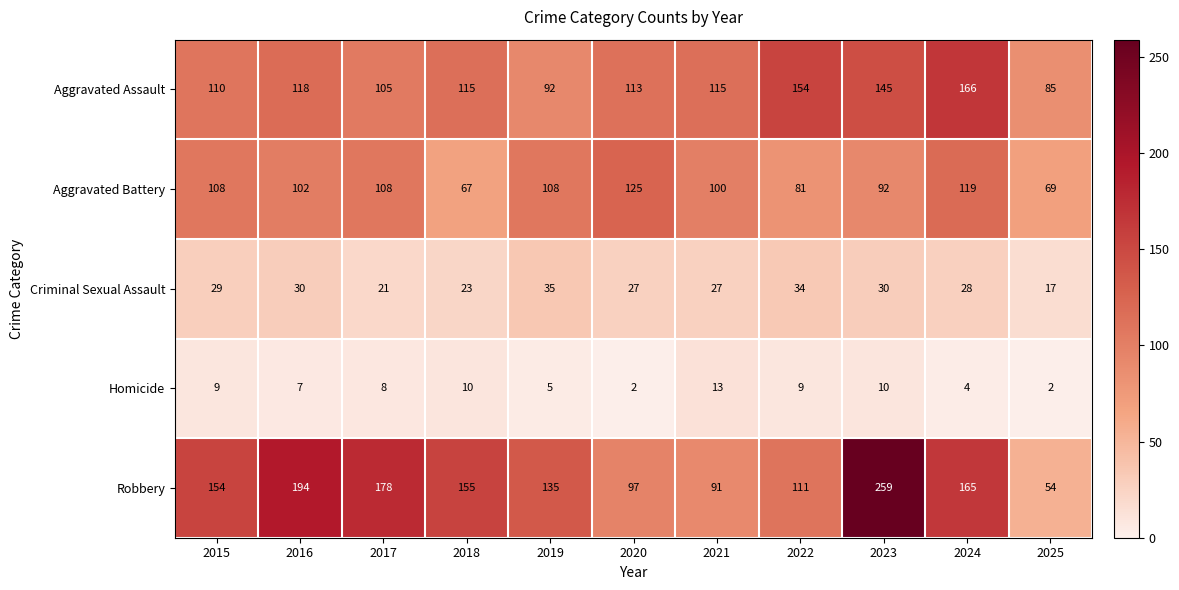

What is the minimum value for Aggravated Assault?

85